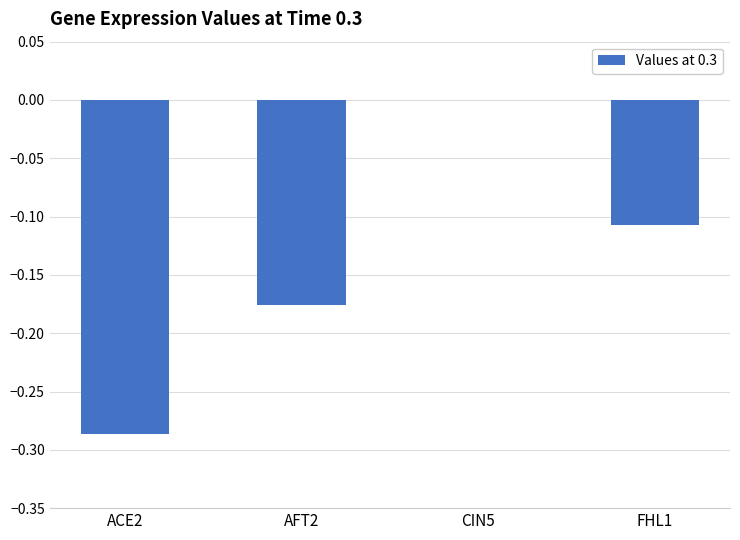

True or false: the data shows -0.1 at CIN5.

False